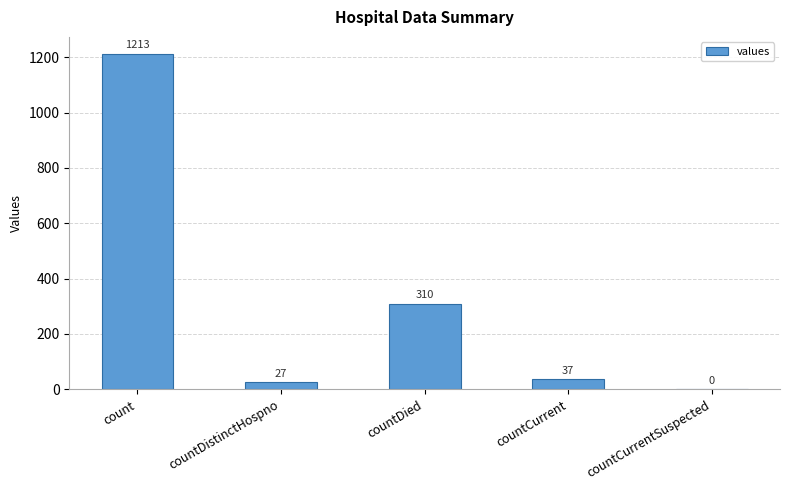

Where does the data first go above 37?

count